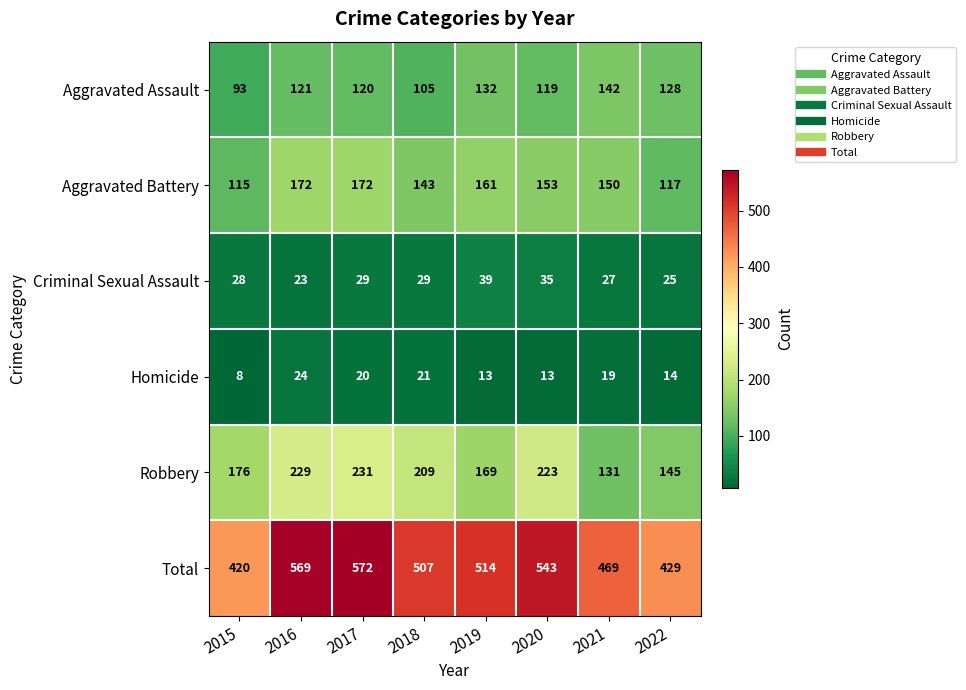

How many distinct data groups are displayed?

6